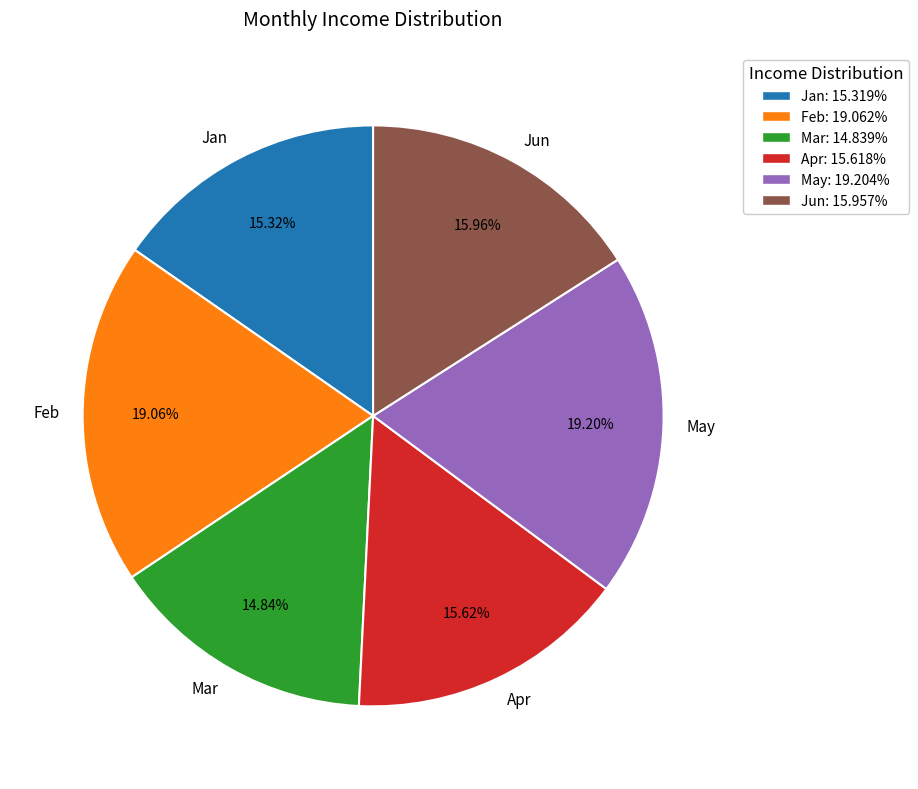

Does any single category account for the majority?

No